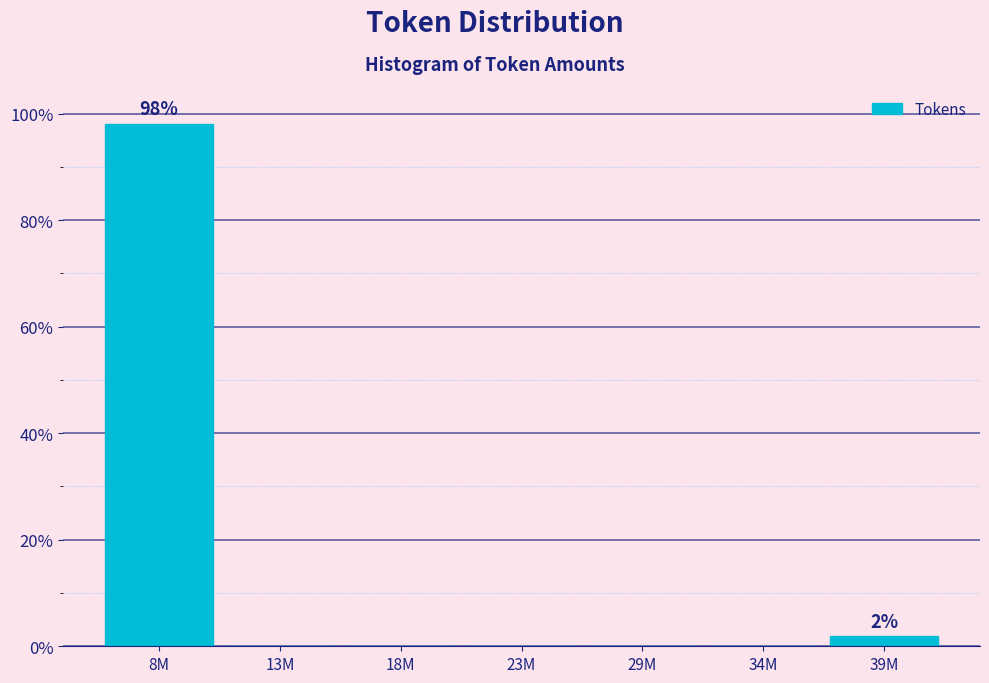

Reading right to left, list all the values displayed in this chart.

39M=1.9	34M=0.0	29M=0.0	23M=0.0	18M=0.0	13M=0.0	8M=98.1